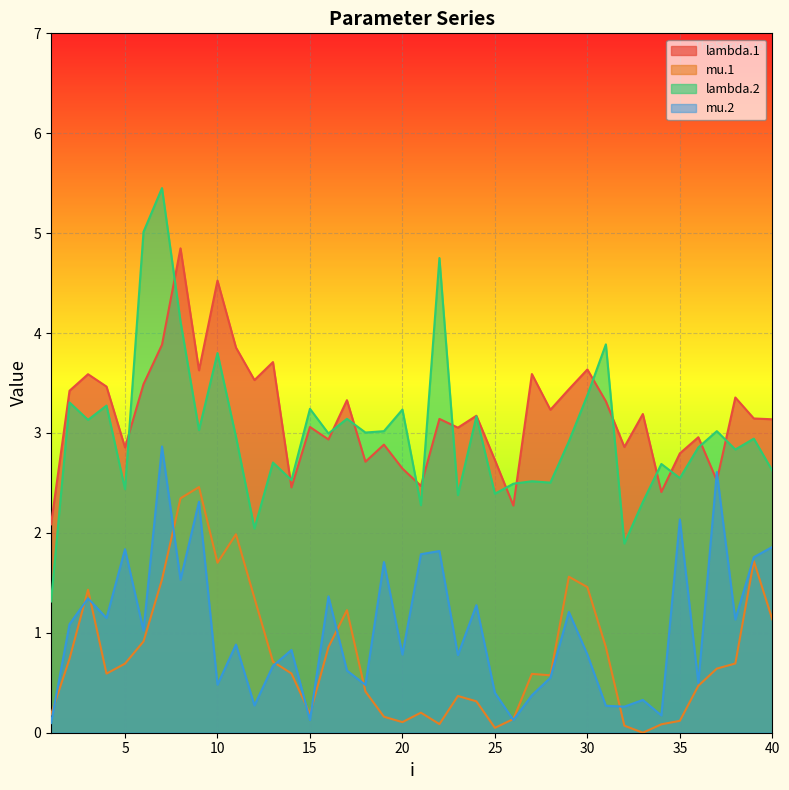

How many interior local peaks does the lambda.1 series have?

14